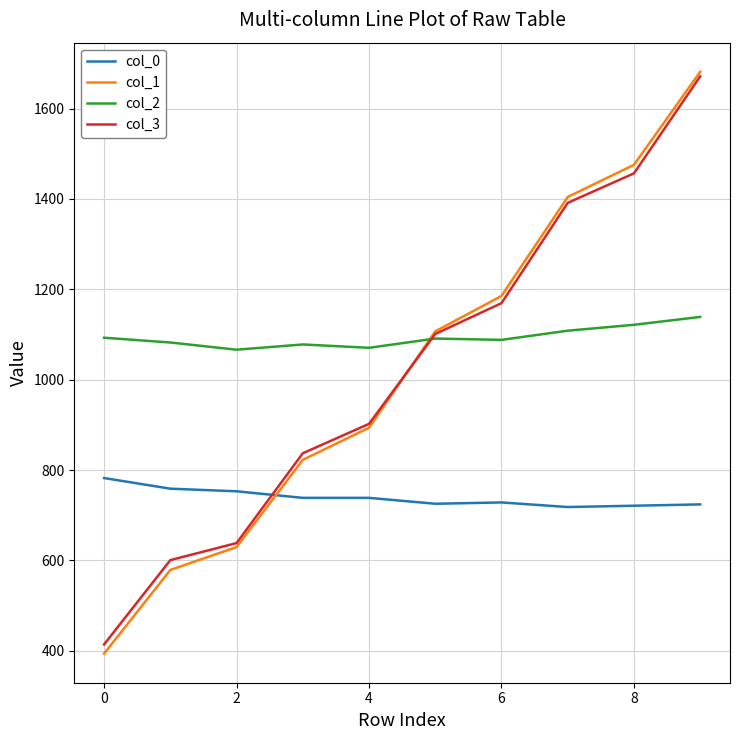

At how many categories does at least one series exceed 985?

10